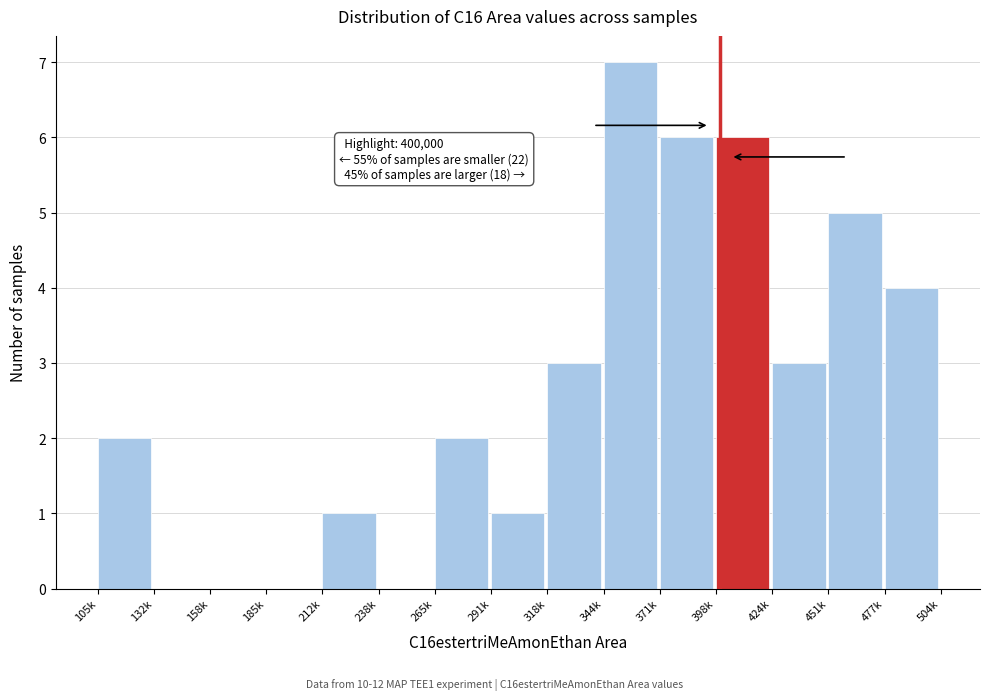

Reading left to right, what are all the values shown in this chart?

105k=2	132k=0	158k=0	185k=0	212k=1	238k=0	265k=2	291k=1	318k=3	344k=7	371k=6	398k=6	424k=3	451k=5	477k=4